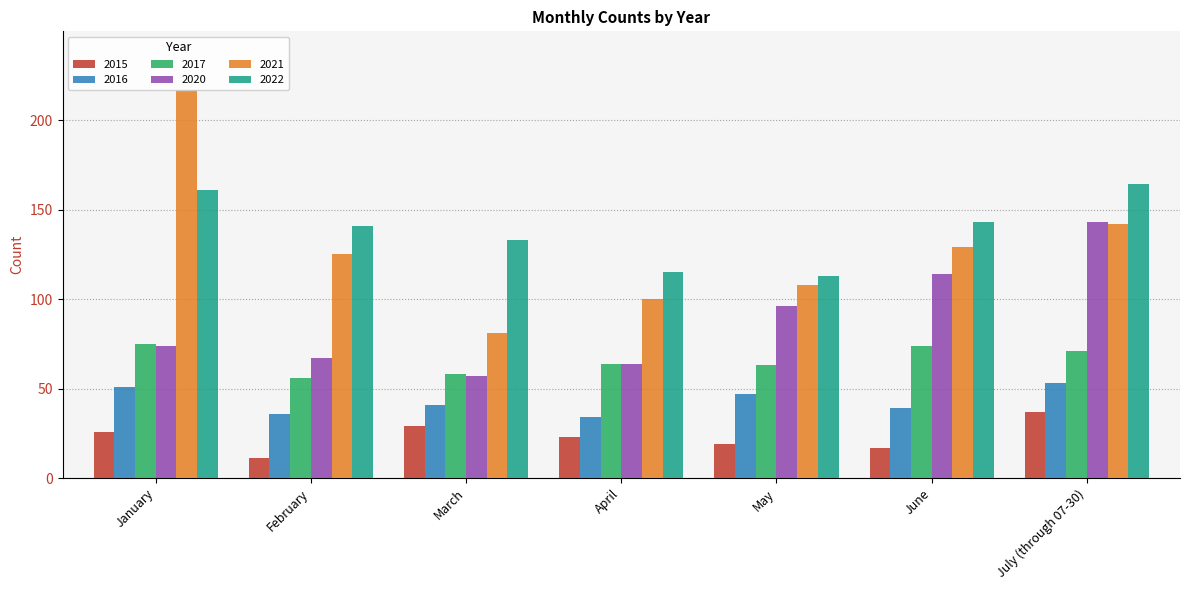

What is the smallest value displayed?

11